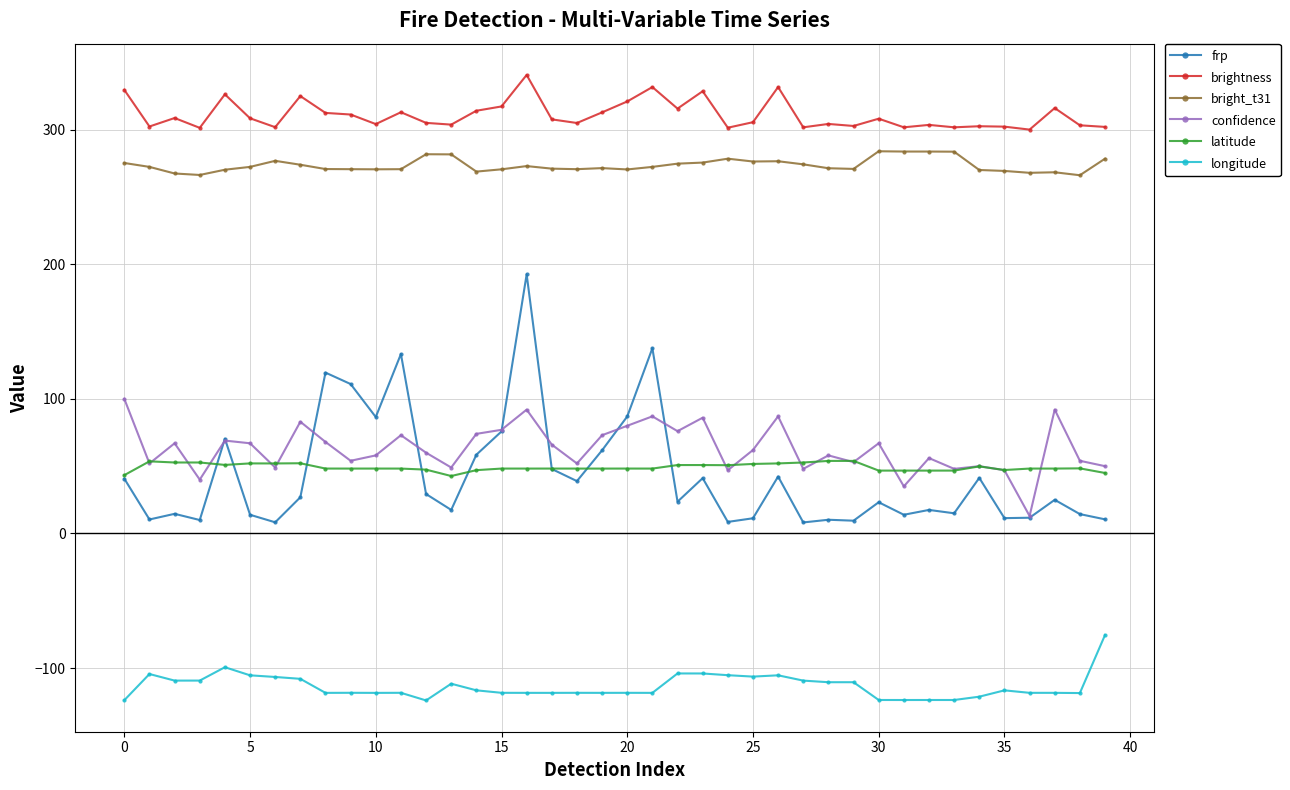

What is the sum of all brightness values?

12434.0